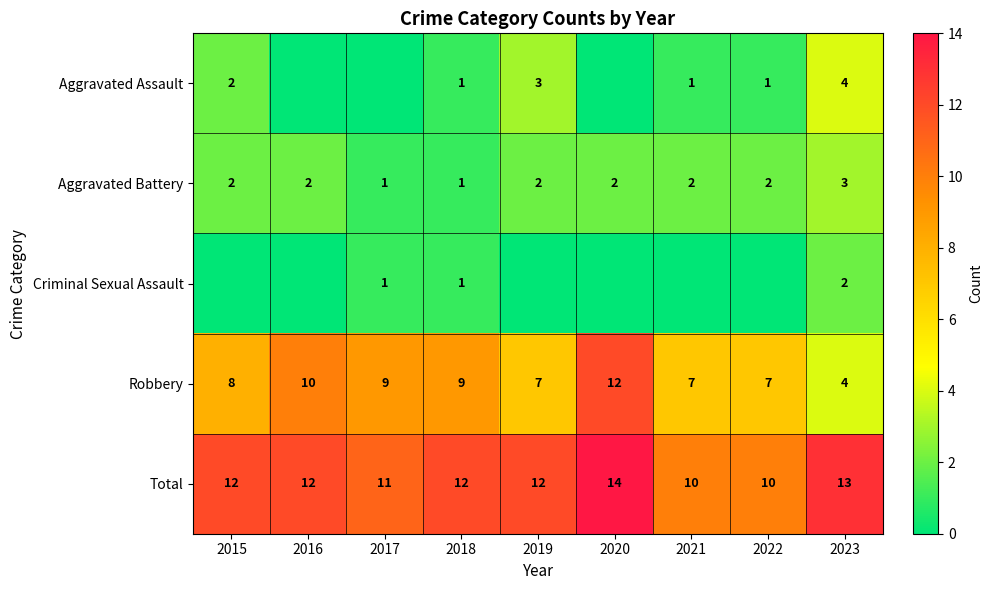

Which has a higher value, 2022 or 2019?

2019